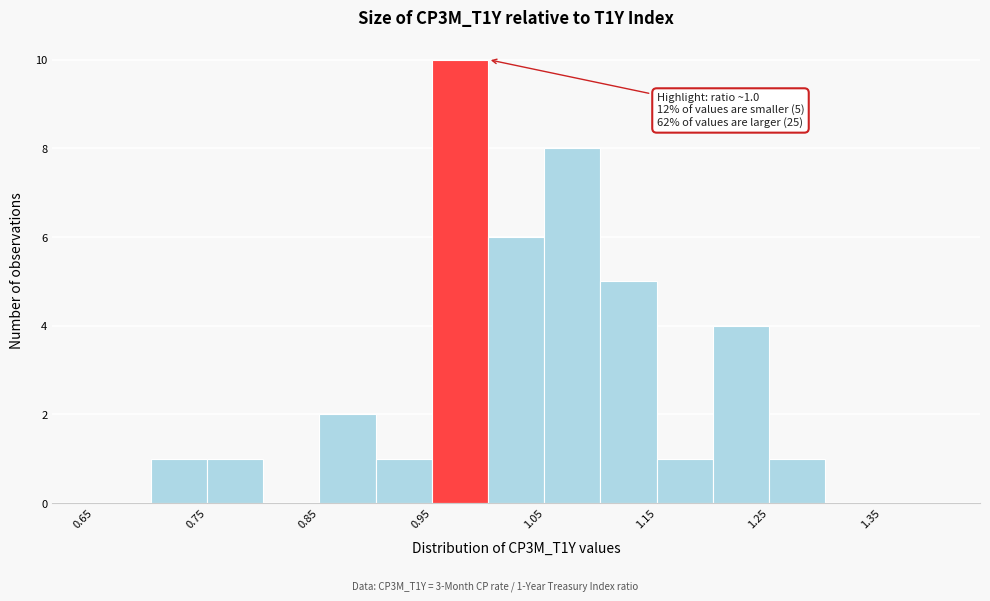

Which range on the x-axis has the tallest bar?

0.95 to 1.00